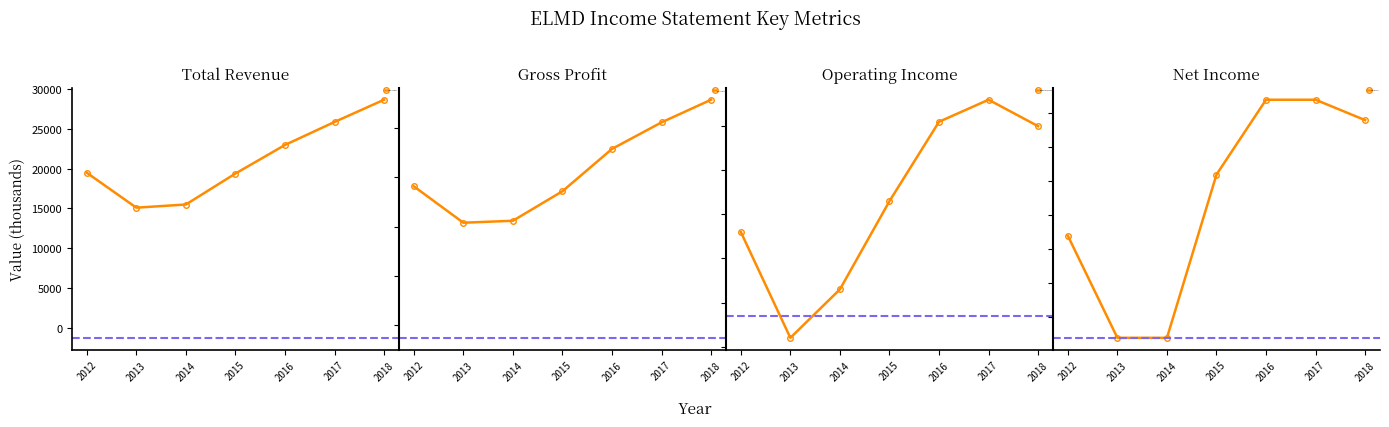

At how many categories does at least one series exceed 7121?

7